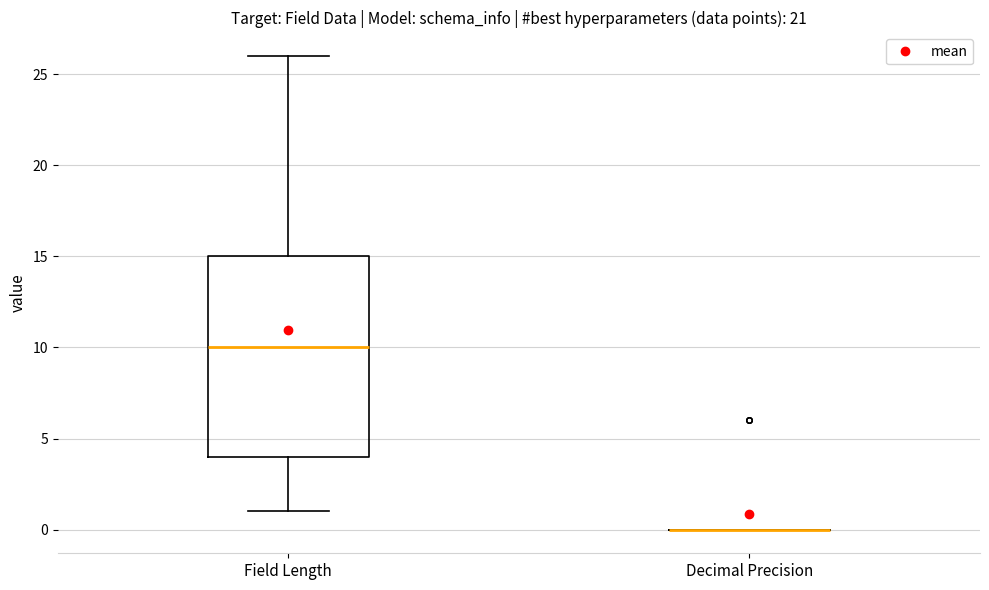

Reading left to right, read every box against the y-axis: the position of its median line, the range the box covers, and the ends of its whiskers. The values are not printed on the chart, so give them approximately, as read against the axis.

Field Length: median 10, box 4 to 15, whiskers 1 to 26
Decimal Precision: box collapsed to a line at 0, whiskers 0 to 0